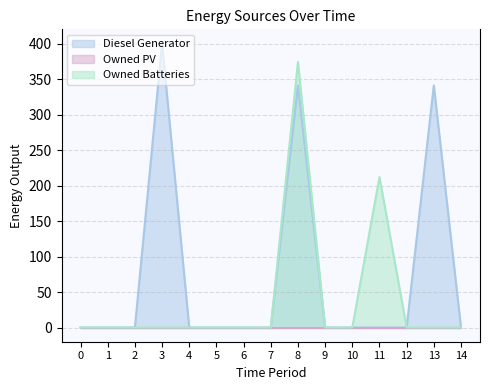

What is the difference between the second highest and minimum values in the Owned Batteries series?

212